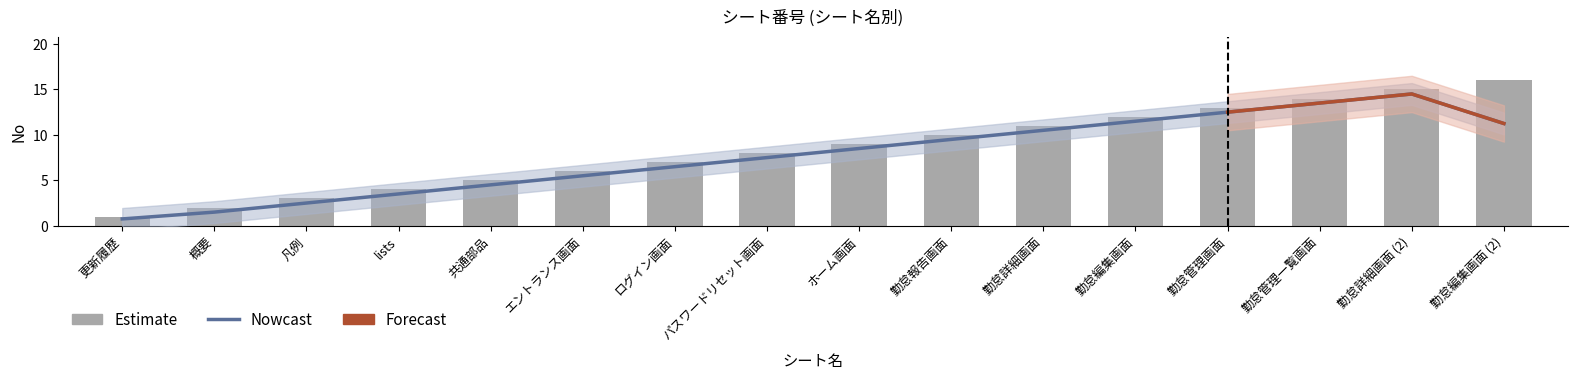

Rank the categories by value from lowest to highest.

更新履歴, 概要, 凡例, lists, 共通部品, エントランス画面, ログイン画面, パスワードリセット画面, ホーム画面, 勤怠報告画面, 勤怠詳細画面, 勤怠編集画面, 勤怠管理画面, 勤怠管理一覧画面, 勤怠詳細画面 (2), 勤怠編集画面 (2)